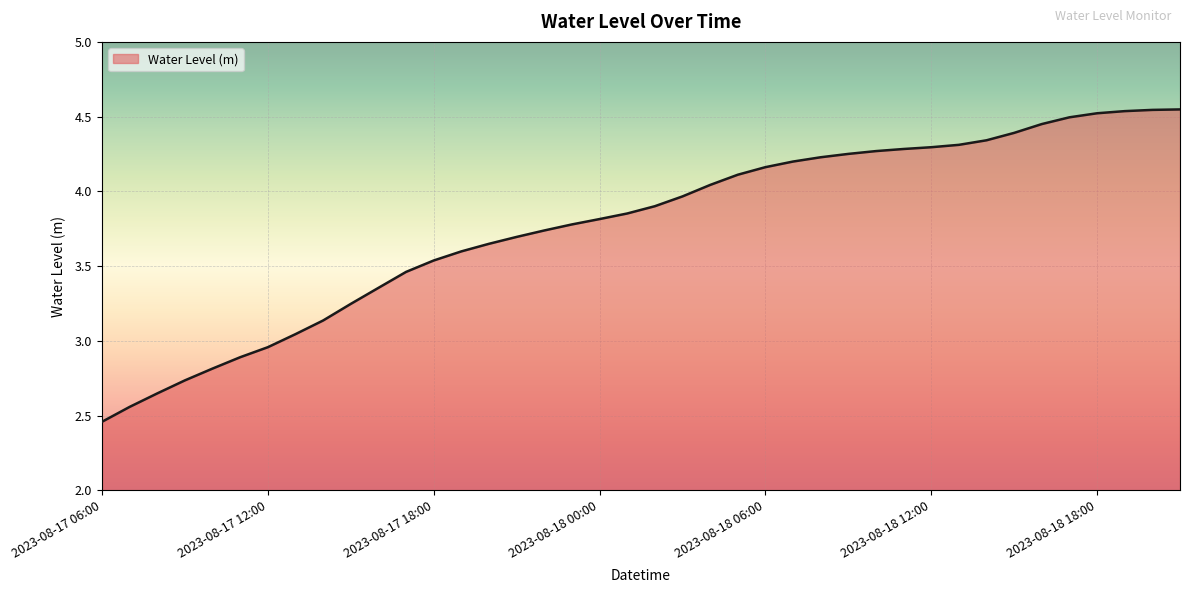

List the labels in order of value, smallest first.

2023-08-17 06:00, 2023-08-17 07:00, 2023-08-17 08:00, 2023-08-17 09:00, 2023-08-17 10:00, 2023-08-17 11:00, 2023-08-17 12:00, 2023-08-17 13:00, 2023-08-17 14:00, 2023-08-17 15:00, 2023-08-17 16:00, 2023-08-17 17:00, 2023-08-17 18:00, 2023-08-17 19:00, 2023-08-17 20:00, 2023-08-17 21:00, 2023-08-17 22:00, 2023-08-17 23:00, 2023-08-18 00:00, 2023-08-18 01:00, 2023-08-18 02:00, 2023-08-18 03:00, 2023-08-18 04:00, 2023-08-18 05:00, 2023-08-18 06:00, 2023-08-18 07:00, 2023-08-18 08:00, 2023-08-18 09:00, 2023-08-18 10:00, 2023-08-18 11:00, 2023-08-18 12:00, 2023-08-18 13:00, 2023-08-18 14:00, 2023-08-18 15:00, 2023-08-18 16:00, 2023-08-18 17:00, 2023-08-18 18:00, 2023-08-18 19:00, 2023-08-18 20:00, 2023-08-18 21:00